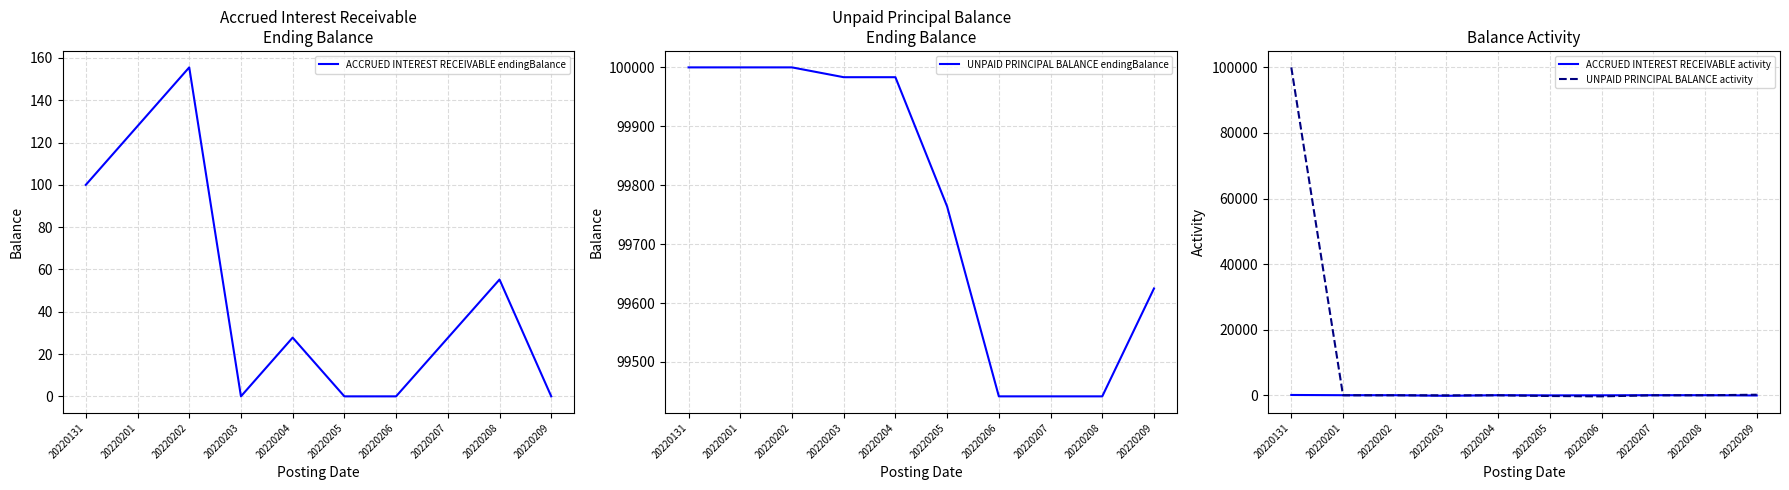

Is it true that ACCRUED INTEREST RECEIVABLE activity equals 143.9 at 20220131?

False